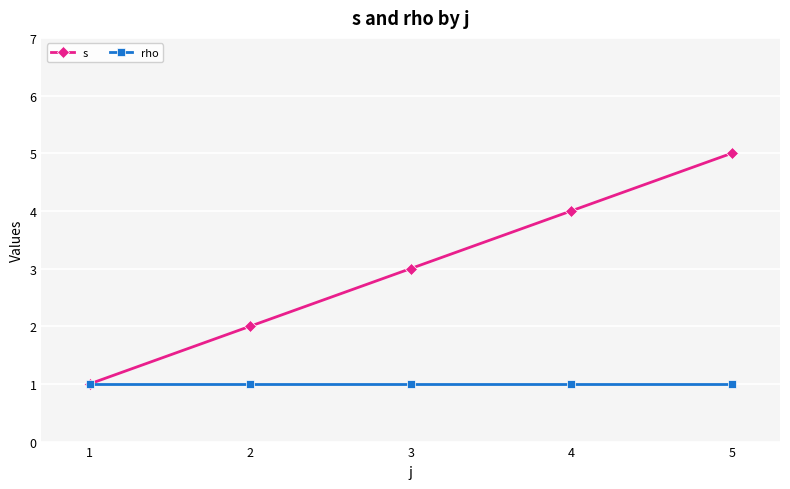

At which category does the chart reach its peak across all series?

5